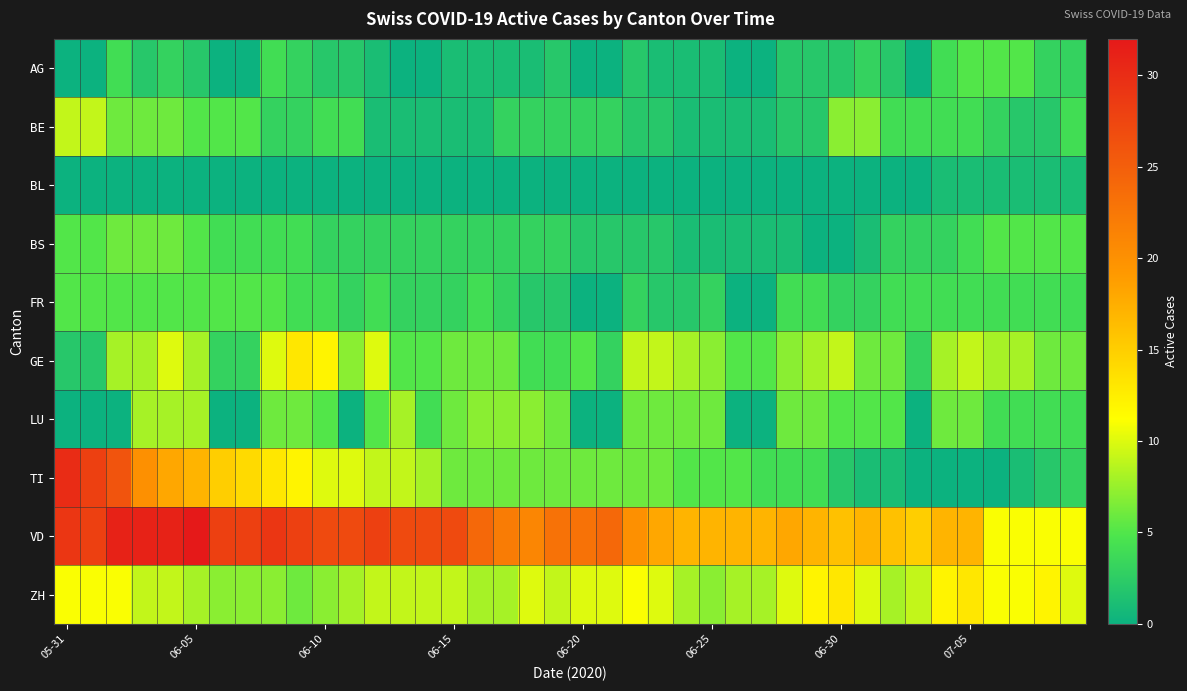

Count the number of categories in the chart.

40